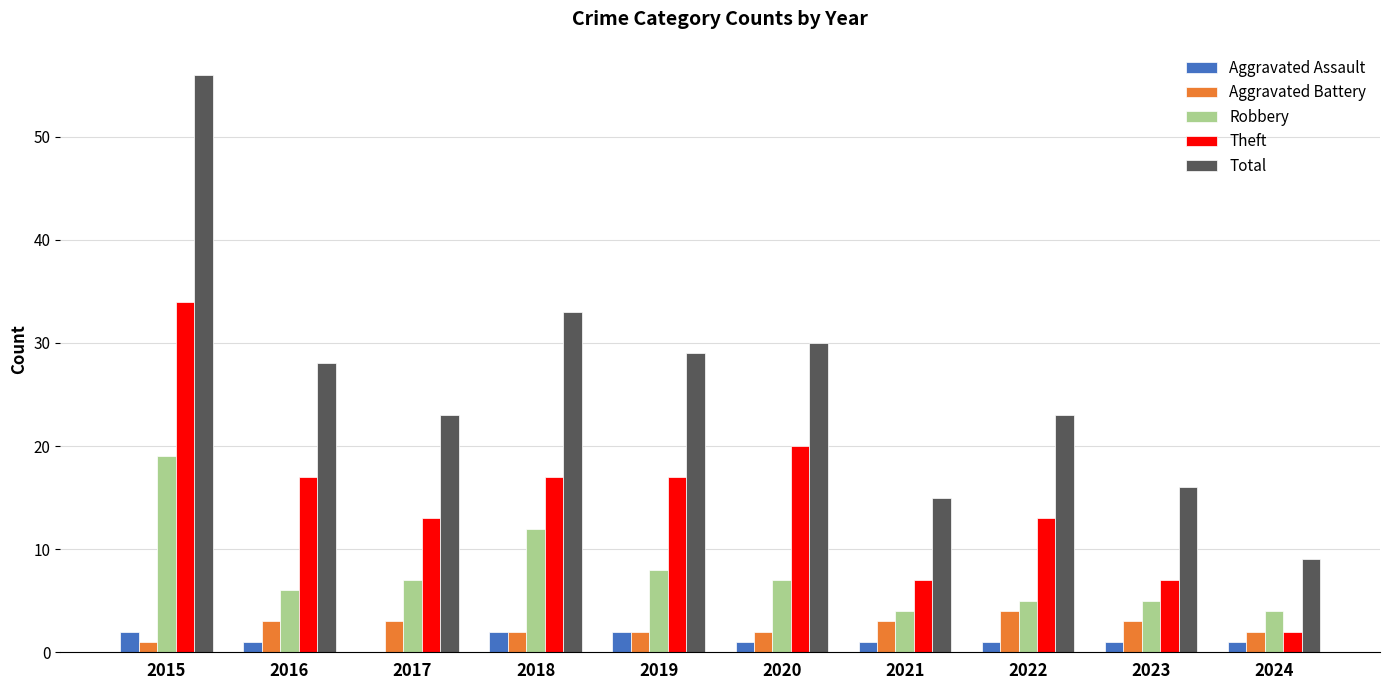

Are the bars horizontal?

No